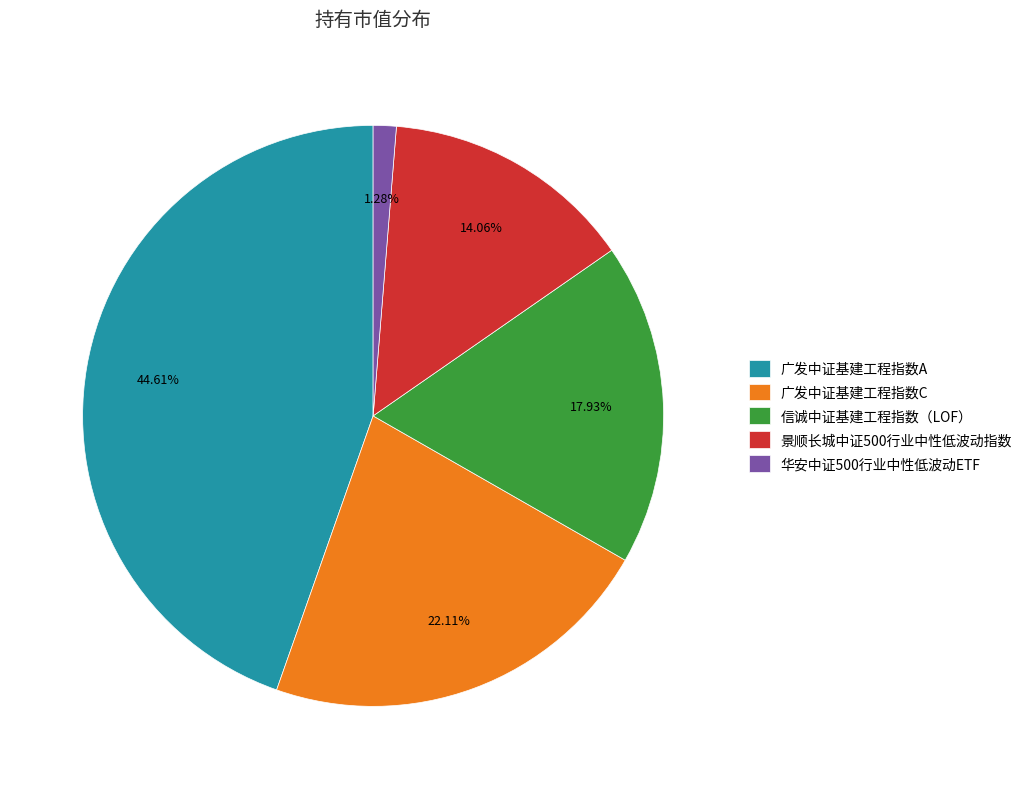

To the nearest percent, what percentage of the pie is 广发中证基建工程指数A?

45%